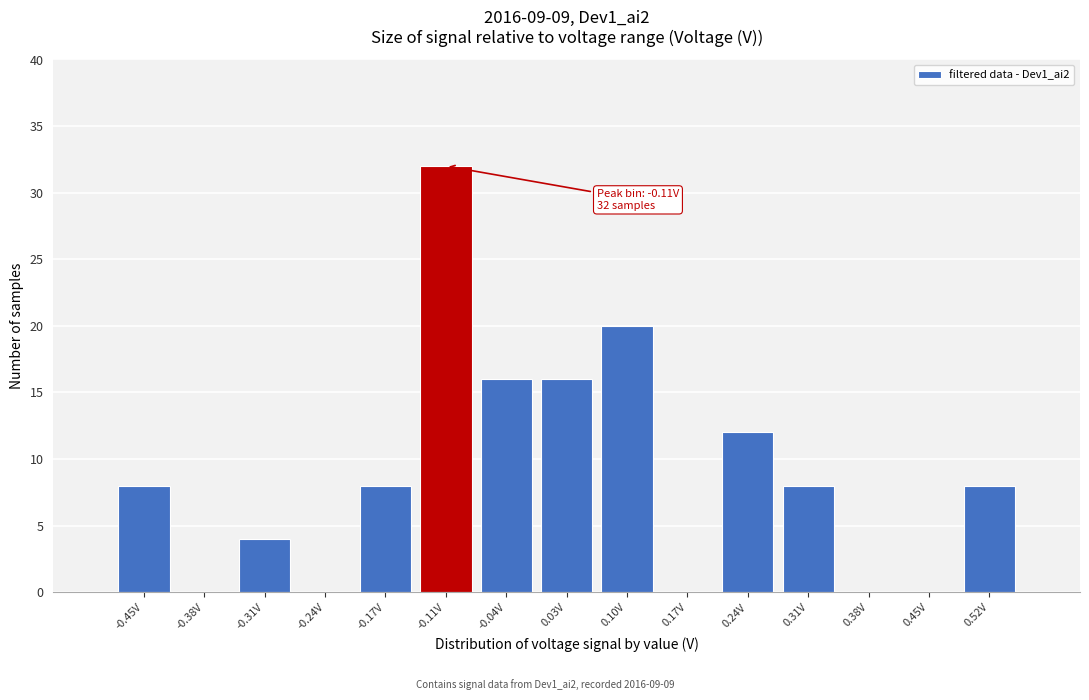

Over which range of the x-axis is the bar tallest?

-0.14 to -0.07